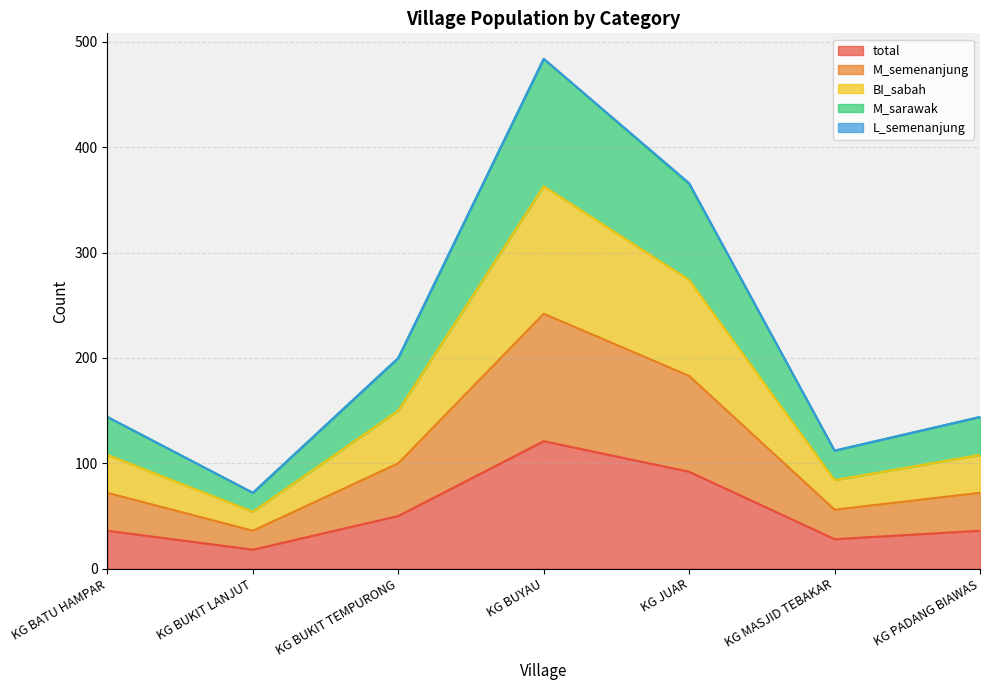

Count the number of categories in the chart.

7